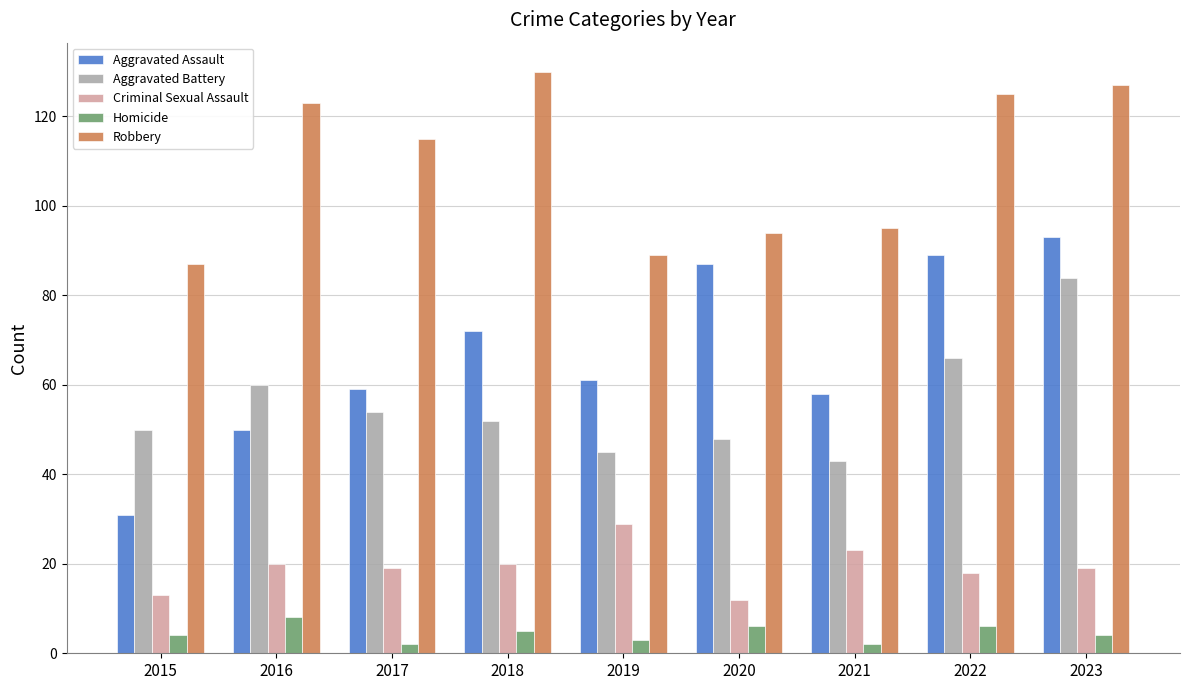

The Robbery series shows 95 at 2021. True or false?

True